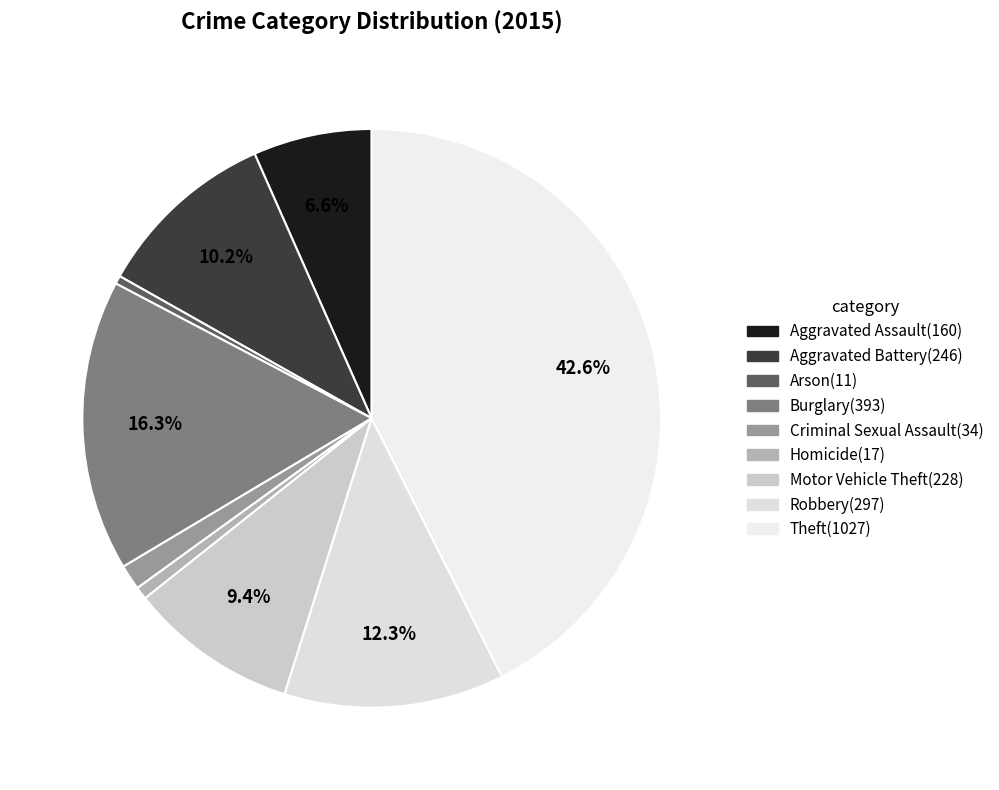

To the nearest percent, what is the average slice percentage?

11%